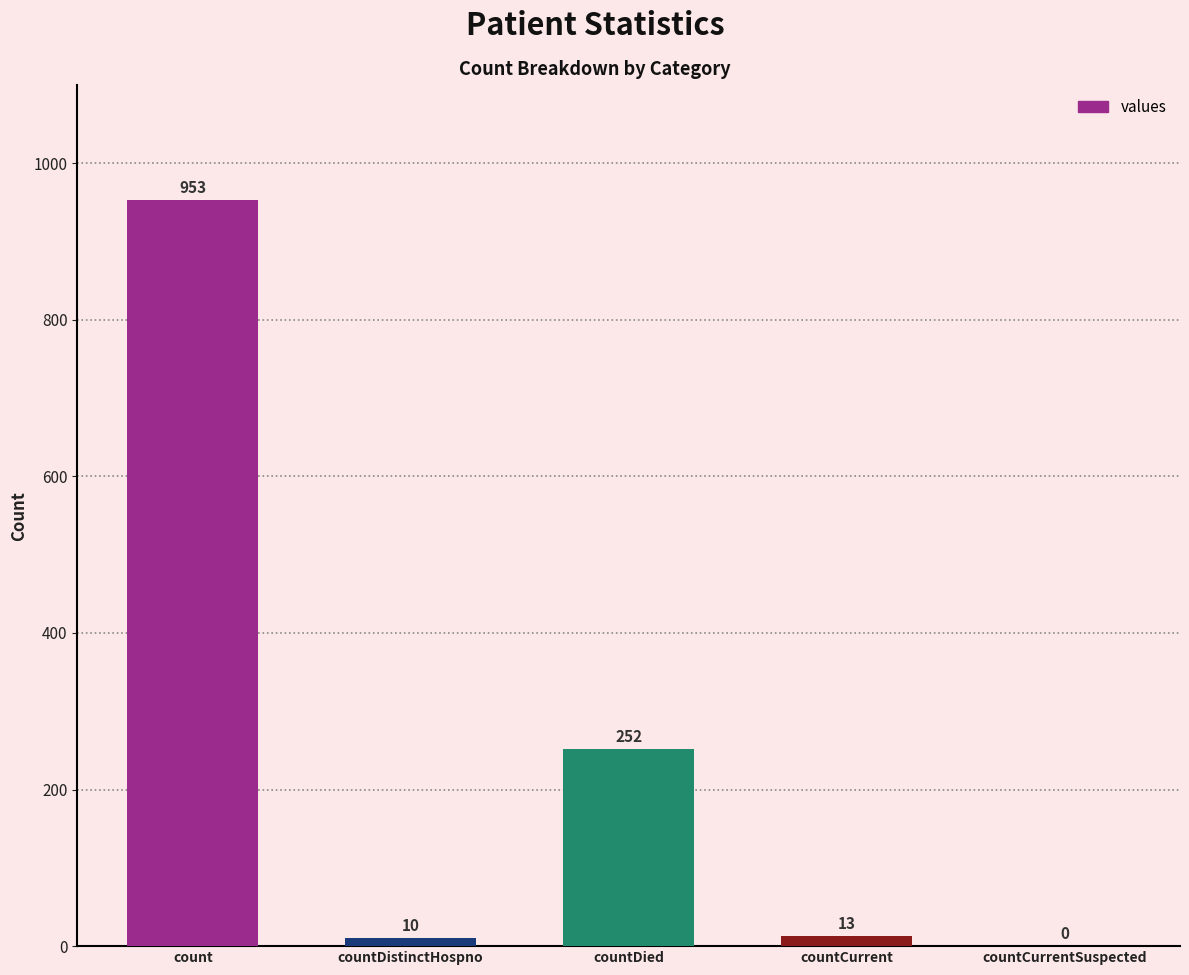

Approximately how many times larger is the value at count compared to countCurrent?

73.3